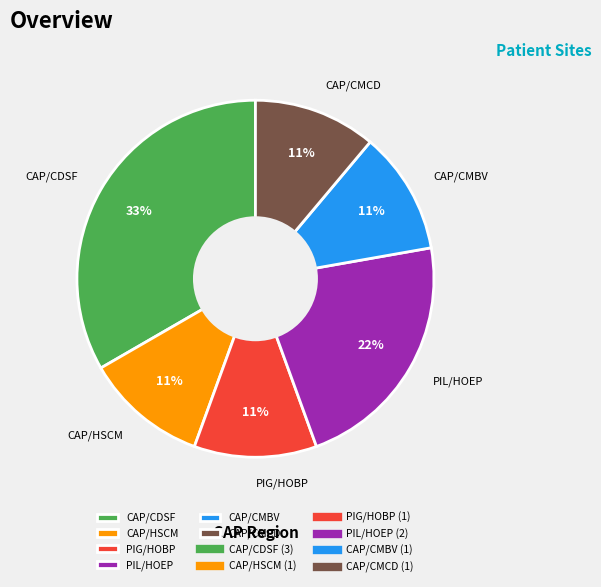

Is the sum of CAP/CMBV and CAP/HSCM greater than half?

No